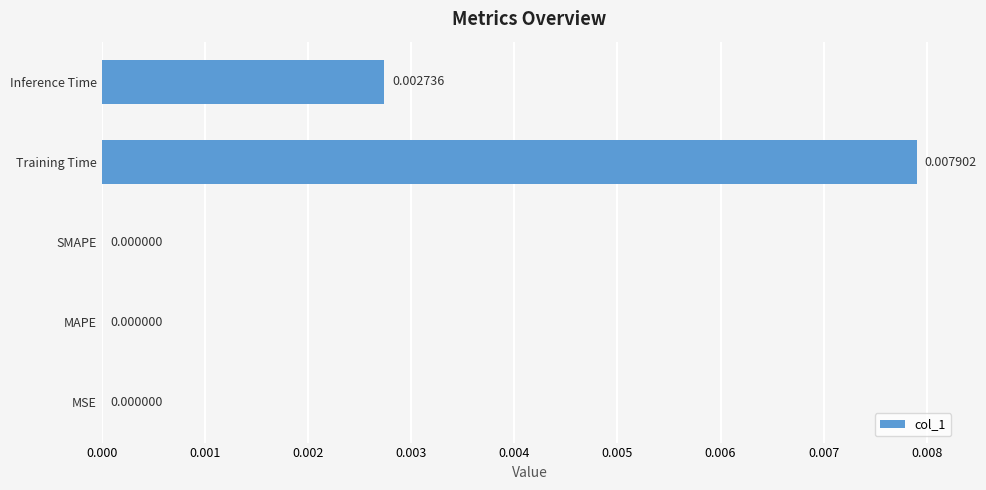

Are the bars grouped side by side (vs. stacked)?

No